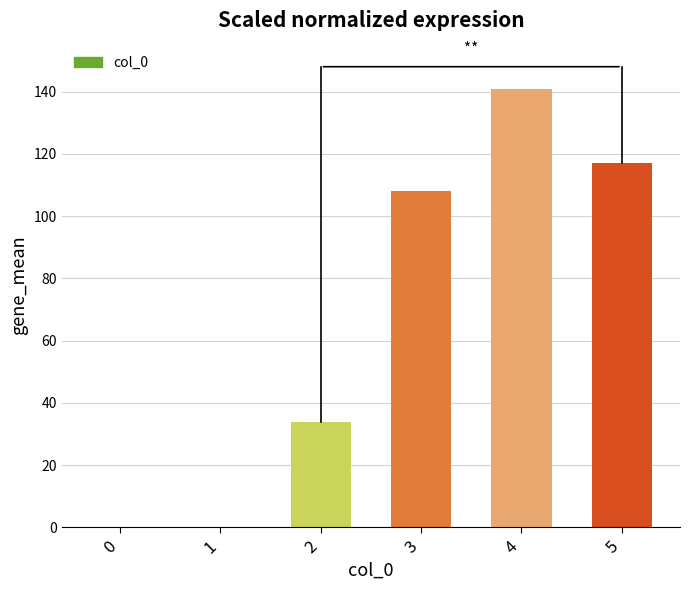

Where is the data nearest to the value 70?

2